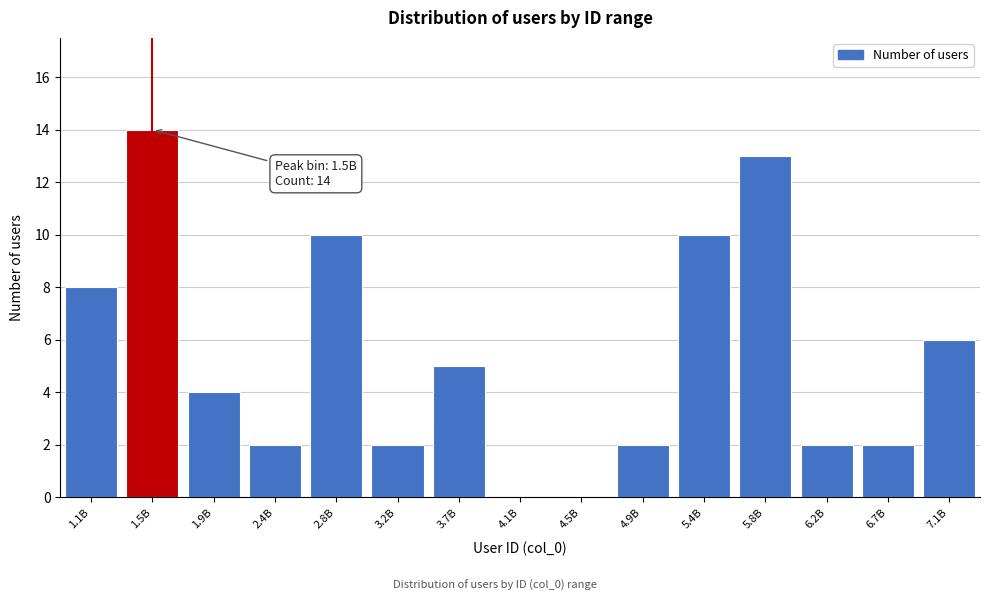

Reading left to right, transcribe all the data shown in this chart.

1.1B=8	1.5B=14	1.9B=4	2.4B=2	2.8B=10	3.2B=2	3.7B=5	4.1B=0	4.5B=0	4.9B=2	5.4B=10	5.8B=13	6.2B=2	6.7B=2	7.1B=6